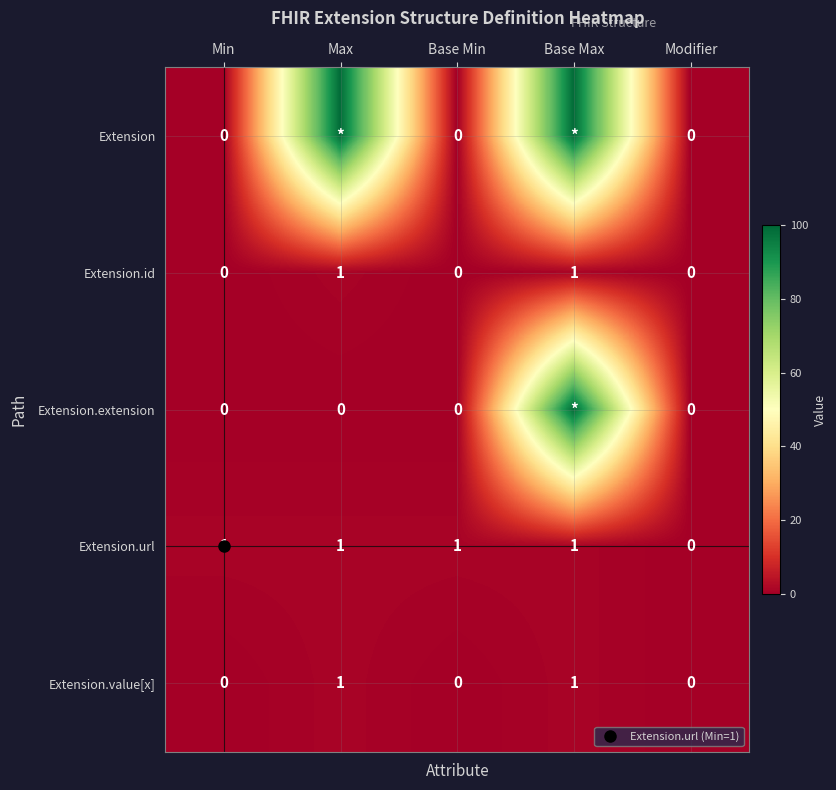

What is the sum of all Extension.value[x] values?

2